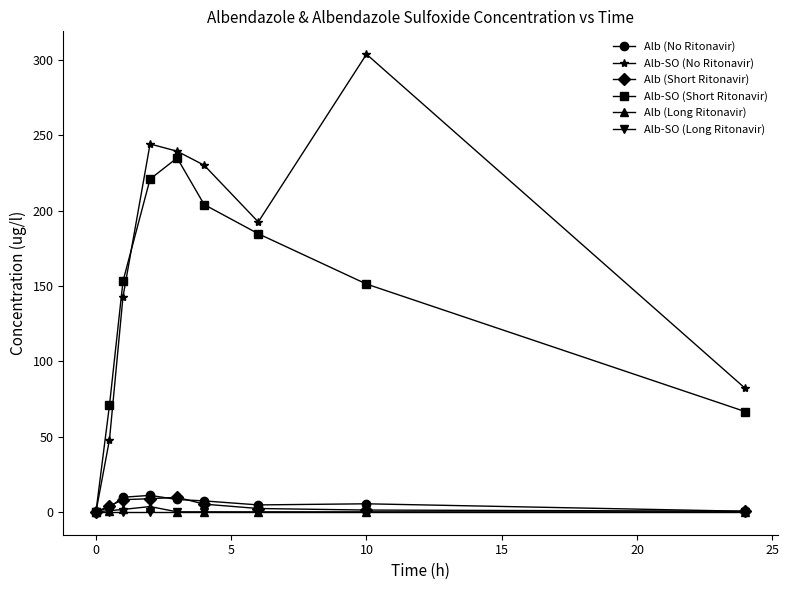

At how many categories does at least one series exceed 169?

5